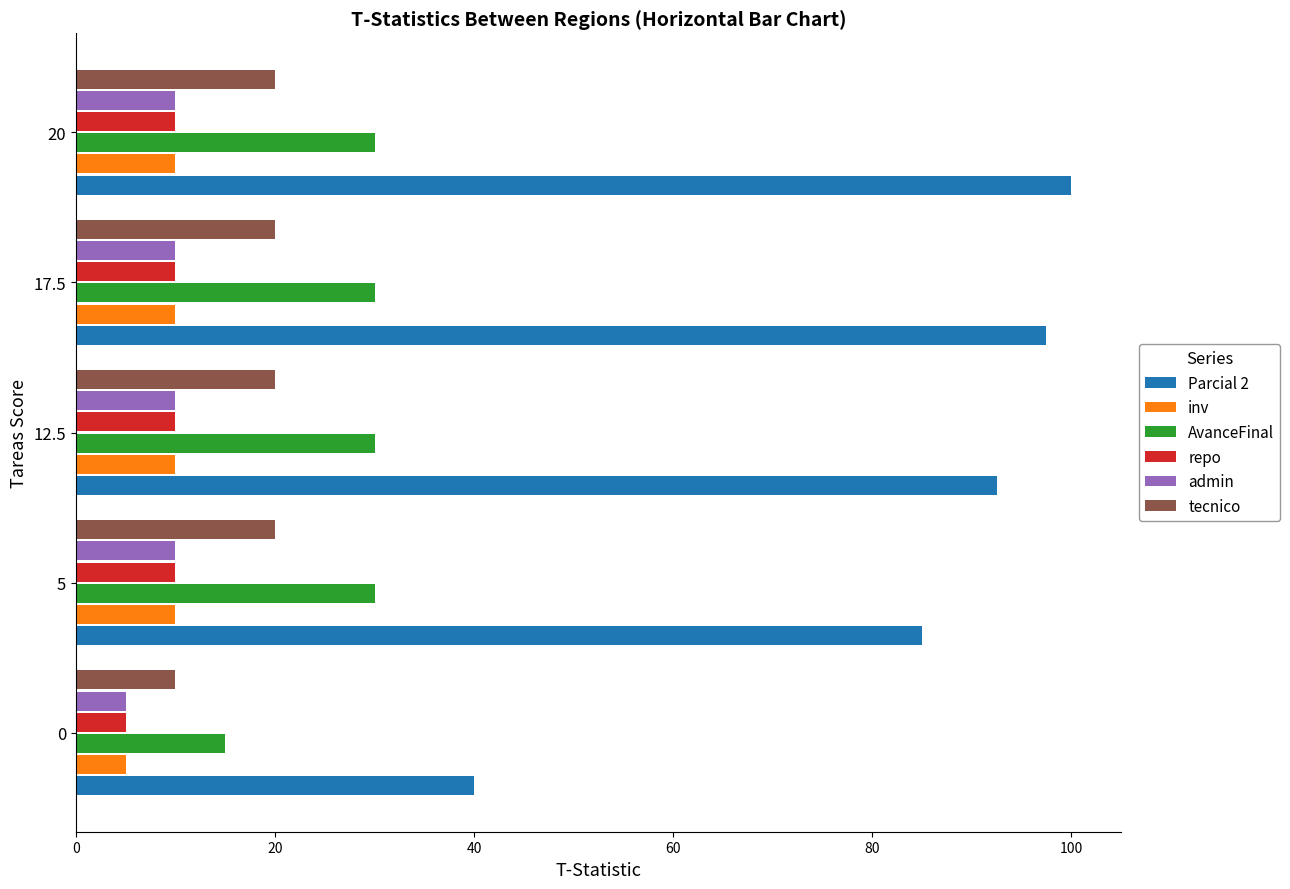

Which category has the highest value in the Parcial 2 series?

20